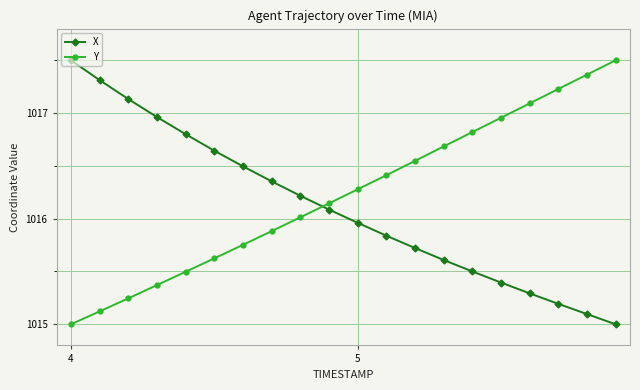

True or false: X and Y cross at least once.

True